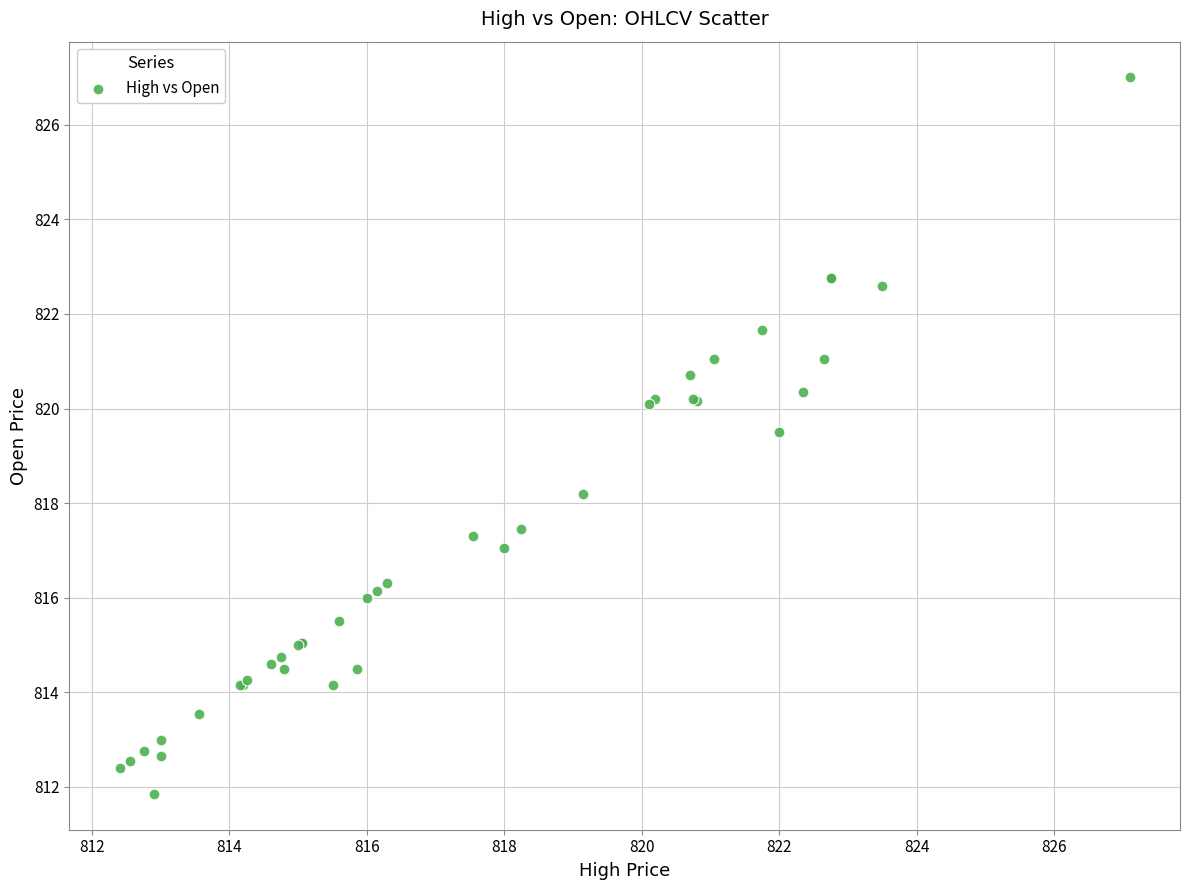

What Y value in the scatter plot is closest to 819?

819.5